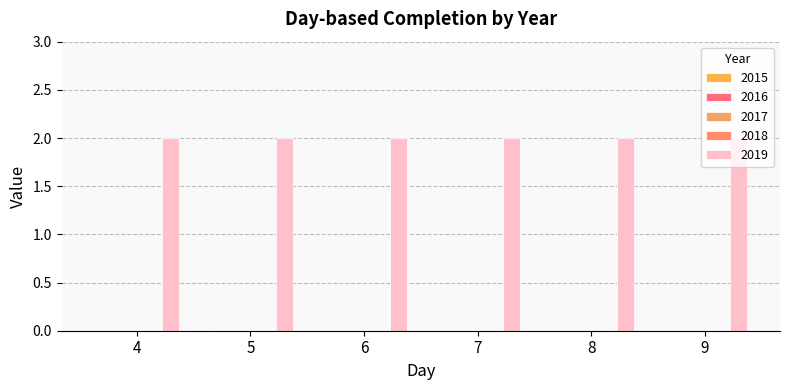

How many data points does each series have?

6